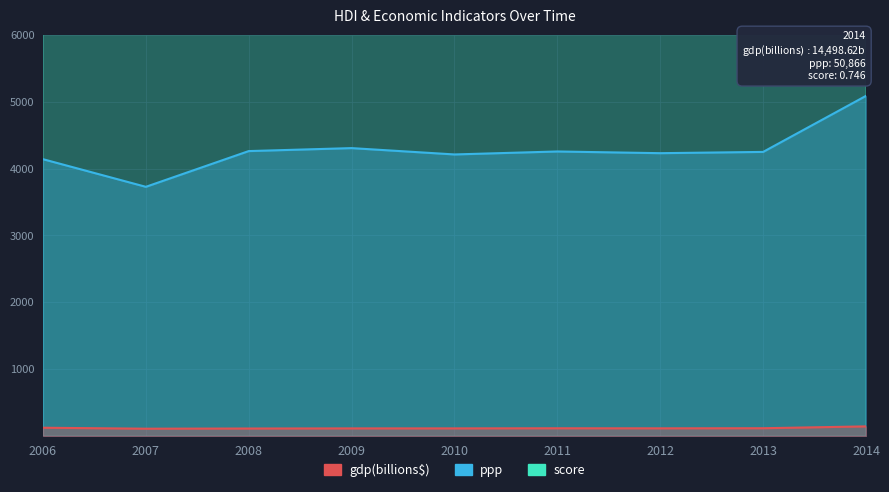

The score series shows 12393.5 at 2009. True or false?

False